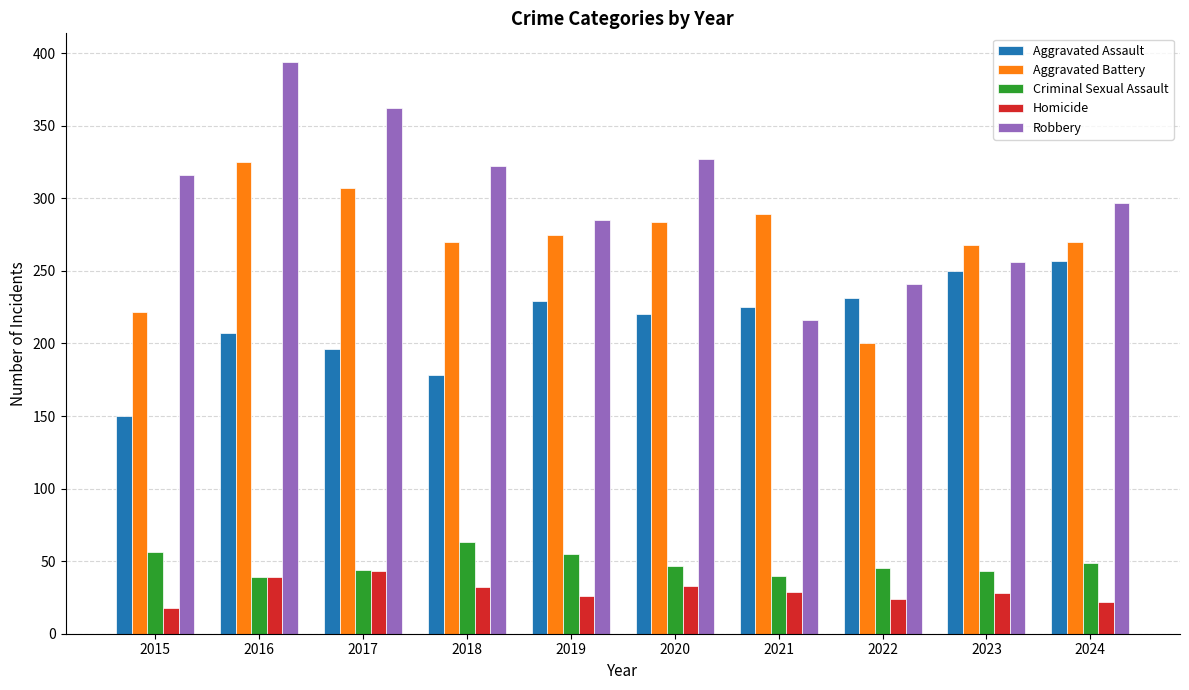

Which series has the largest range (max minus min)?

Robbery